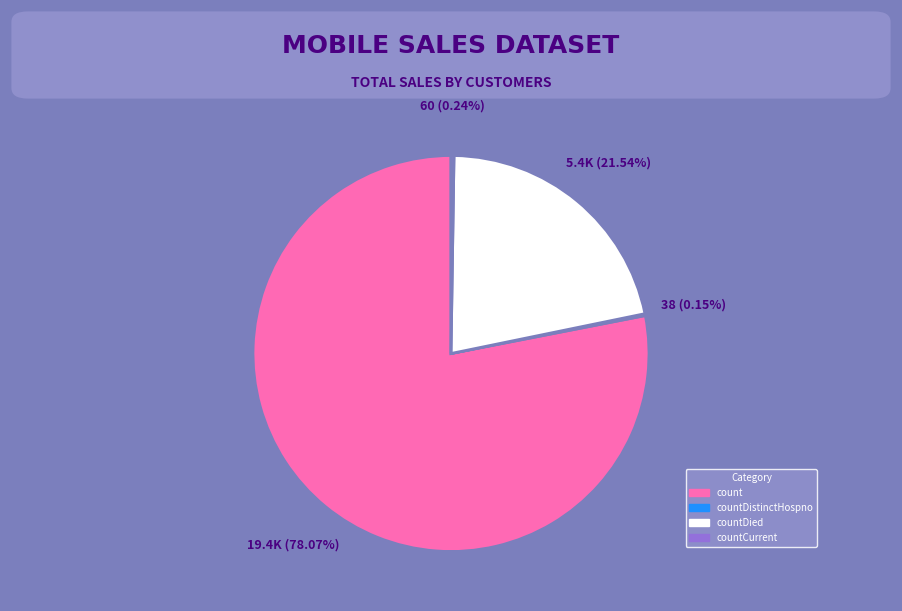

Is there any slice that represents more than half of the pie?

Yes